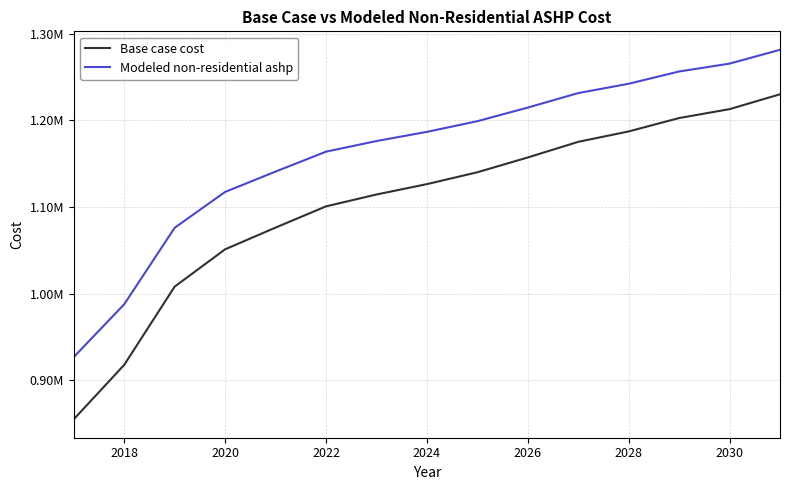

True or false: Modeled non-residential ashp has more than 2 interior local peaks.

False